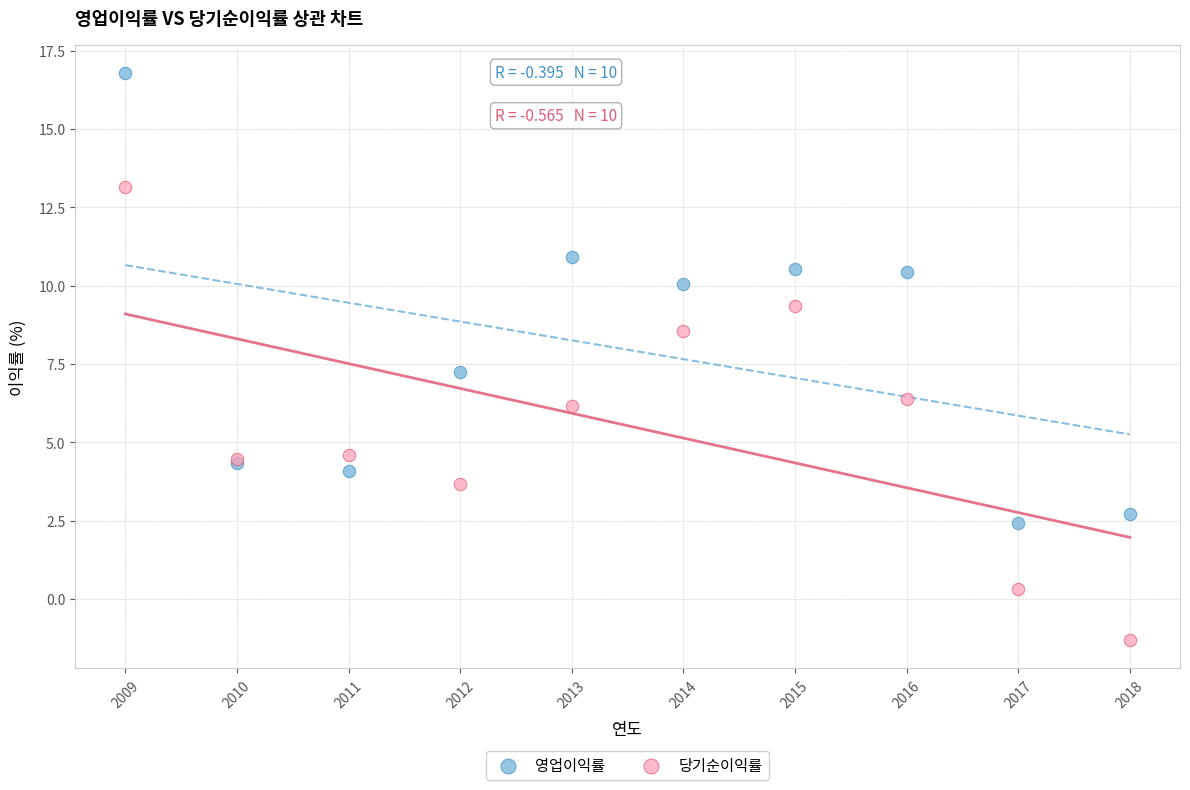

Which series contains the highest Y value?

영업이익률